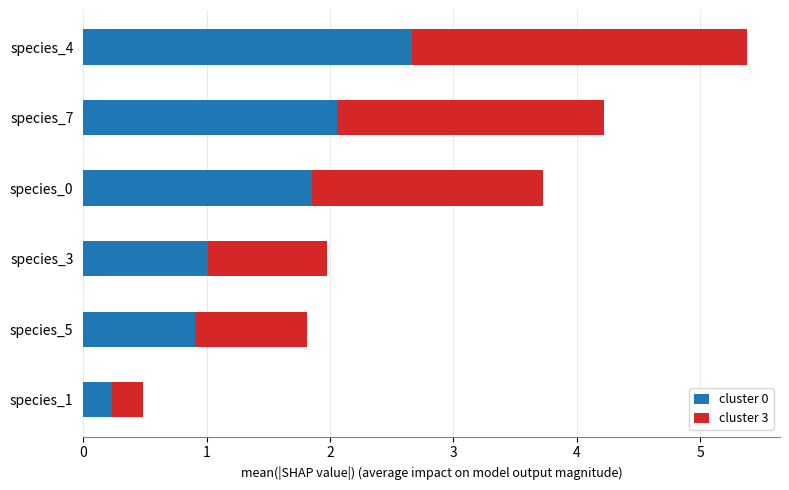

How many categories are shown in the chart?

6